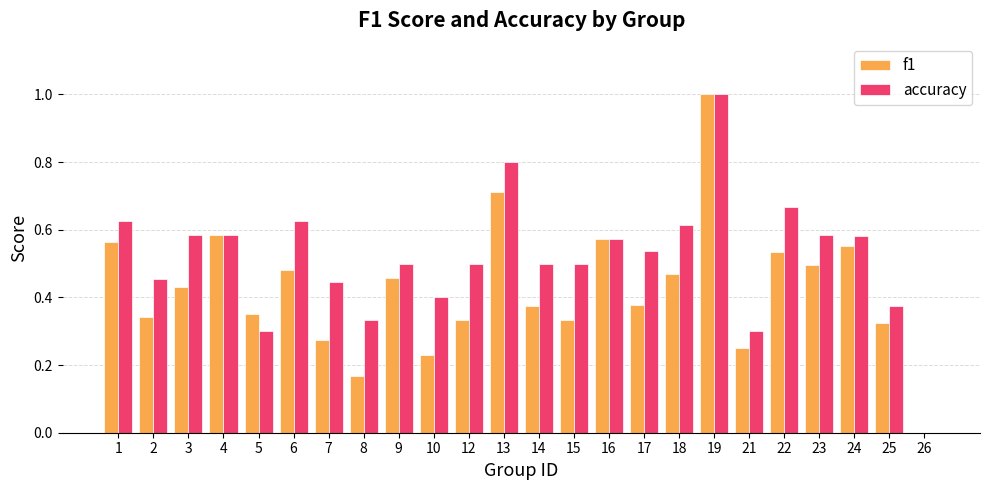

How many data points in f1 are above 0?

23